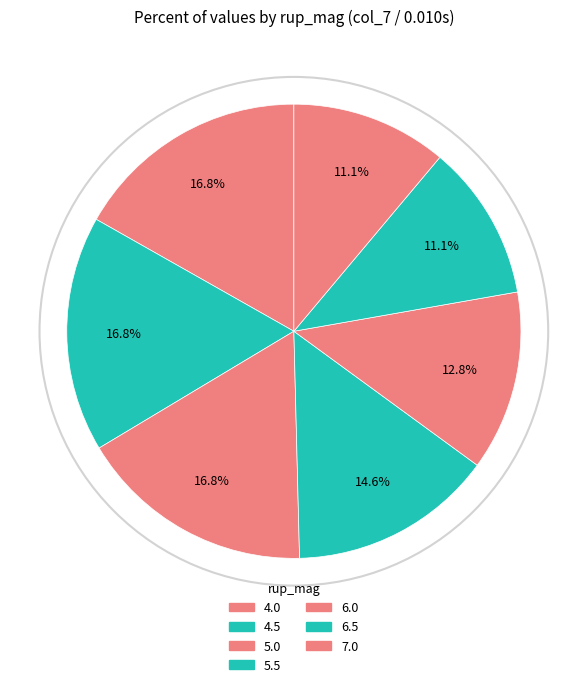

The 4.5 slice represents 17% of the pie. True or false?

True